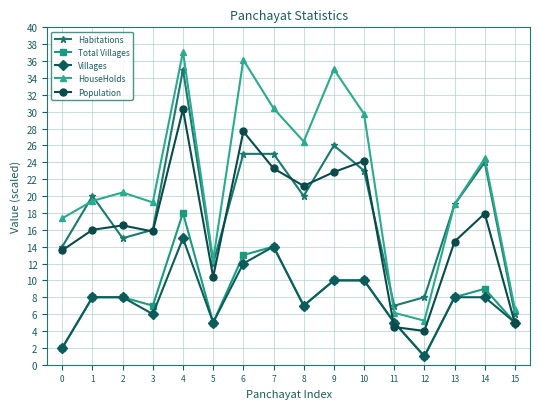

What is the average value of the Total Villages series?

8.1